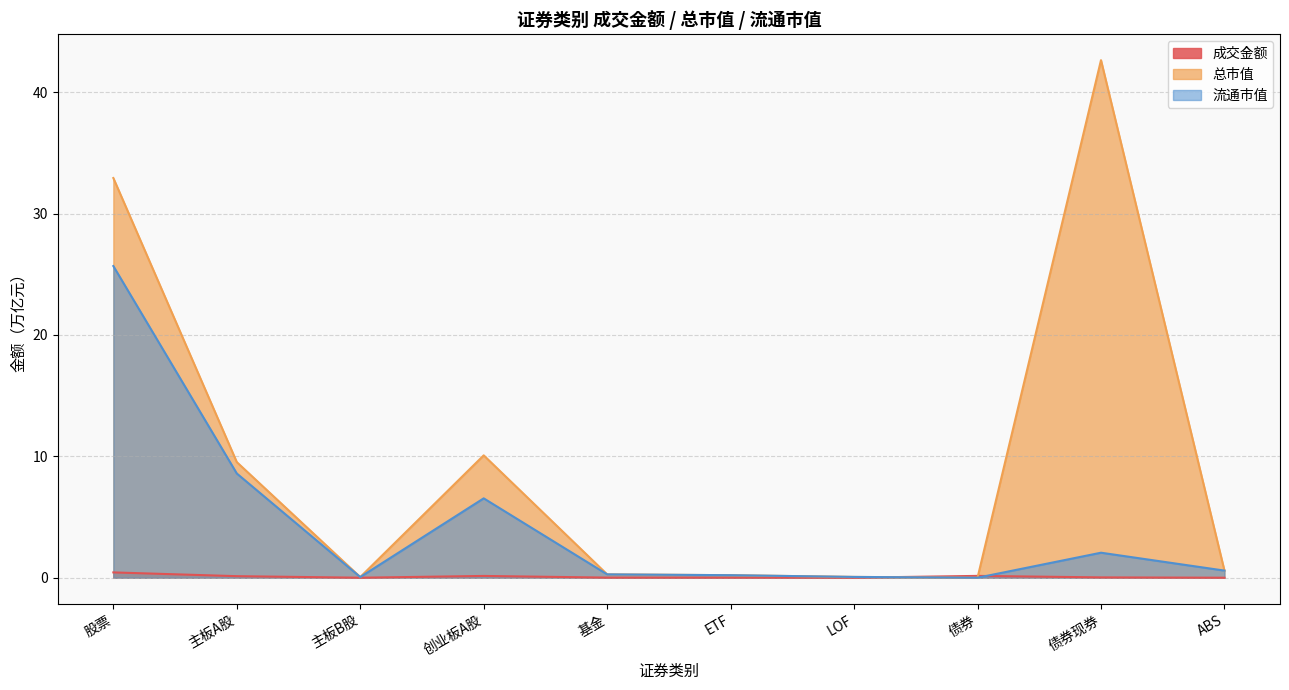

At 主板B股, list the series in order from smallest to largest.

成交金额, 流通市值, 总市值